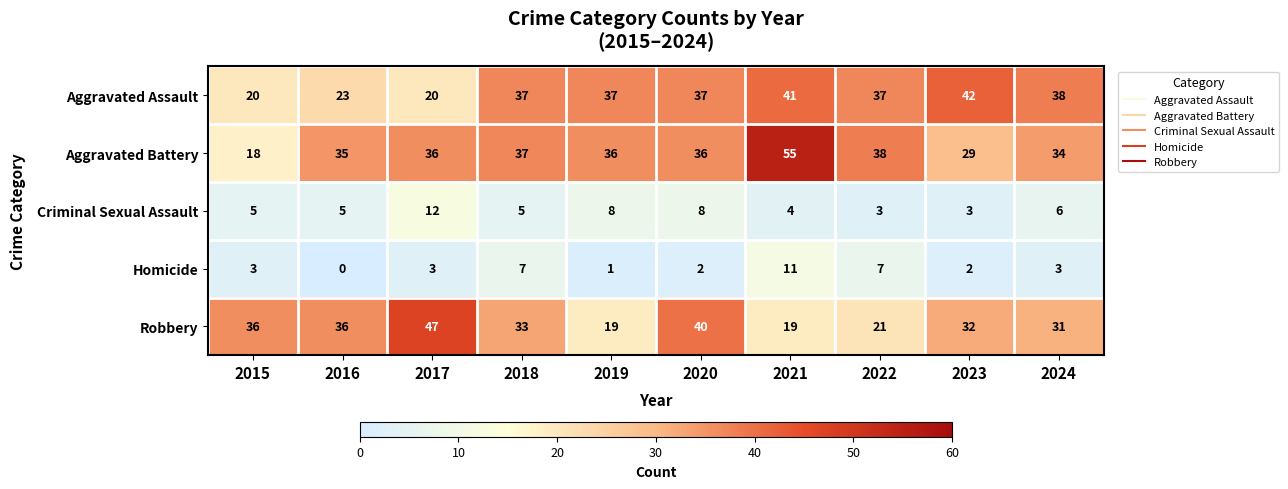

What is the sum of all Criminal Sexual Assault values?

59